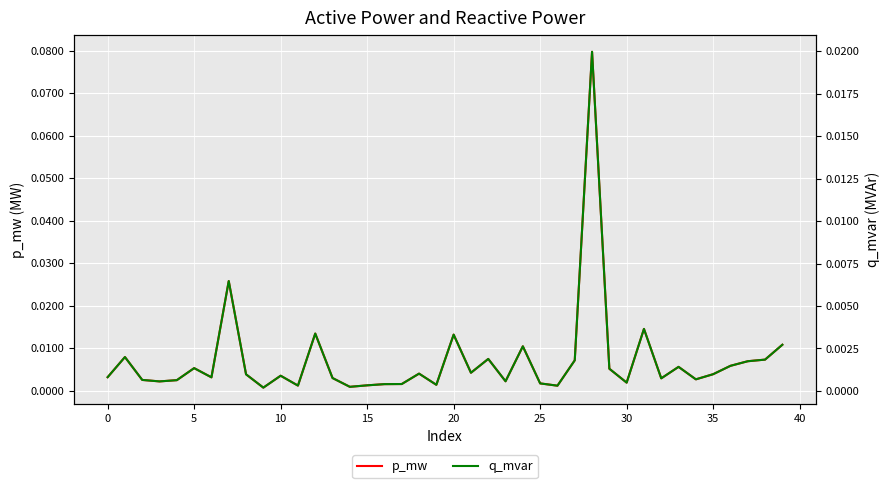

At 30, list the series in order from smallest to largest.

q_mvar, p_mw